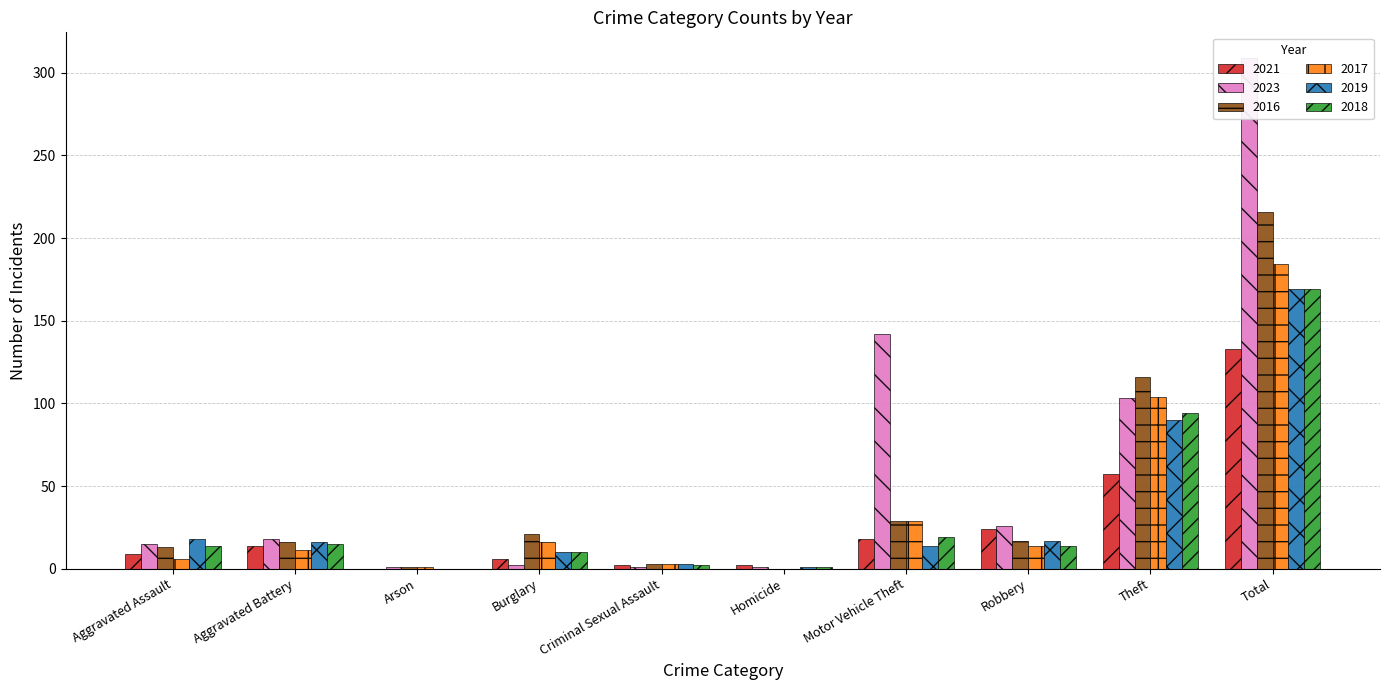

Reading left to right, what are all the values shown in this chart?

2021: Aggravated Assault=9	Aggravated Battery=14	Arson=0	Burglary=6	Criminal Sexual Assault=2	Homicide=2	Motor Vehicle Theft=18	Robbery=24	Theft=57	Total=133
2023: Aggravated Assault=15	Aggravated Battery=18	Arson=1	Burglary=2	Criminal Sexual Assault=1	Homicide=1	Motor Vehicle Theft=142	Robbery=26	Theft=103	Total=309
2016: Aggravated Assault=13	Aggravated Battery=16	Arson=1	Burglary=21	Criminal Sexual Assault=3	Homicide=0	Motor Vehicle Theft=29	Robbery=17	Theft=116	Total=216
2017: Aggravated Assault=6	Aggravated Battery=11	Arson=1	Burglary=16	Criminal Sexual Assault=3	Homicide=0	Motor Vehicle Theft=29	Robbery=14	Theft=104	Total=184
2019: Aggravated Assault=18	Aggravated Battery=16	Arson=0	Burglary=10	Criminal Sexual Assault=3	Homicide=1	Motor Vehicle Theft=14	Robbery=17	Theft=90	Total=169
2018: Aggravated Assault=14	Aggravated Battery=15	Arson=0	Burglary=10	Criminal Sexual Assault=2	Homicide=1	Motor Vehicle Theft=19	Robbery=14	Theft=94	Total=169